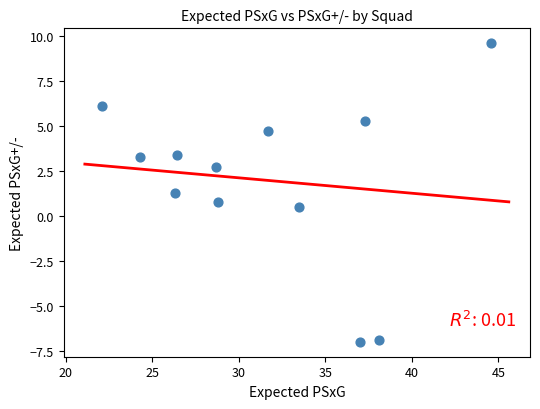

What is the range of Y values (max minus min)?

16.6